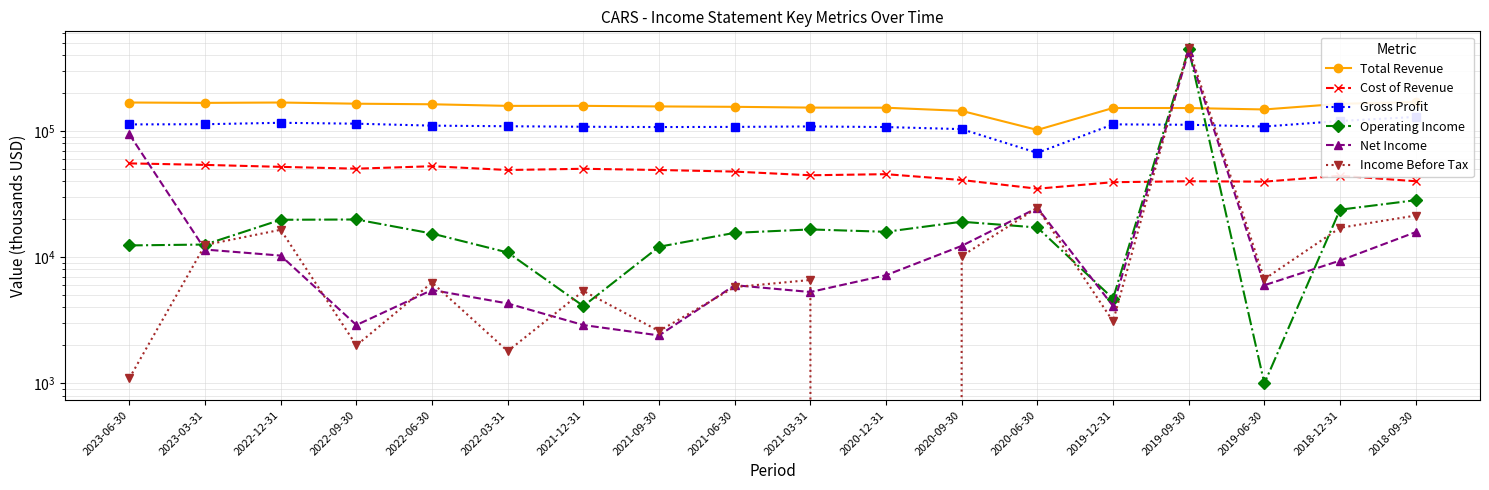

Count the number of categories in the chart.

18